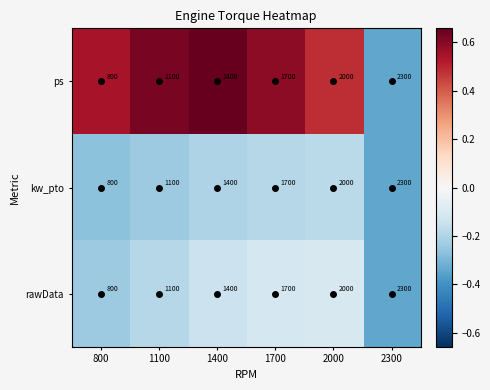

What is the difference between the maximum and minimum values in the kw_pto series?

1500